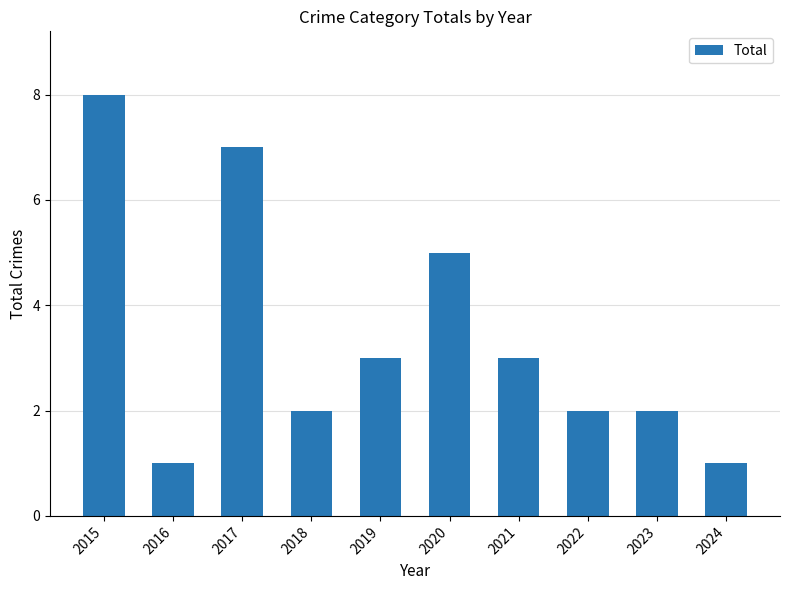

Reading left to right, transcribe all the data shown in this chart.

8	1	7	2	3	5	3	2	2	1